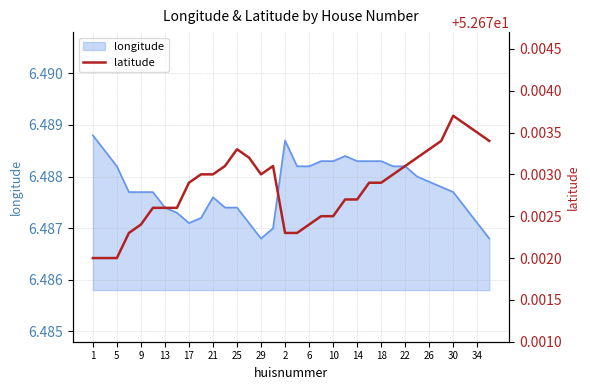

Is it true that longitude equals 2.2 at 10?

False